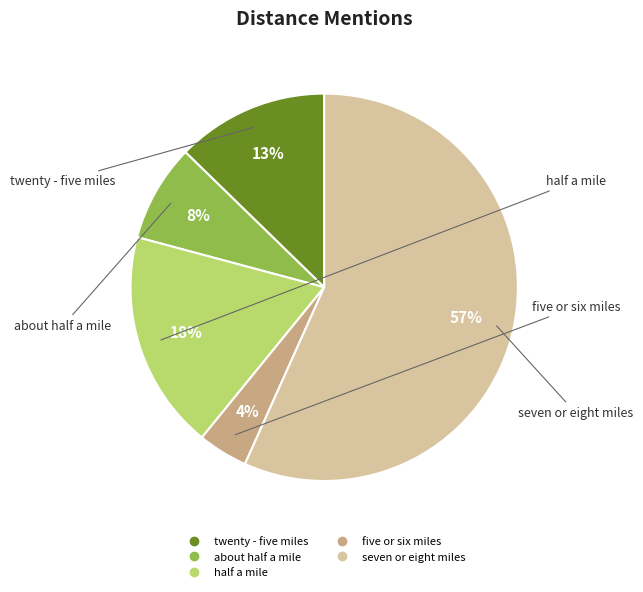

Which slice is the largest?

seven or eight miles